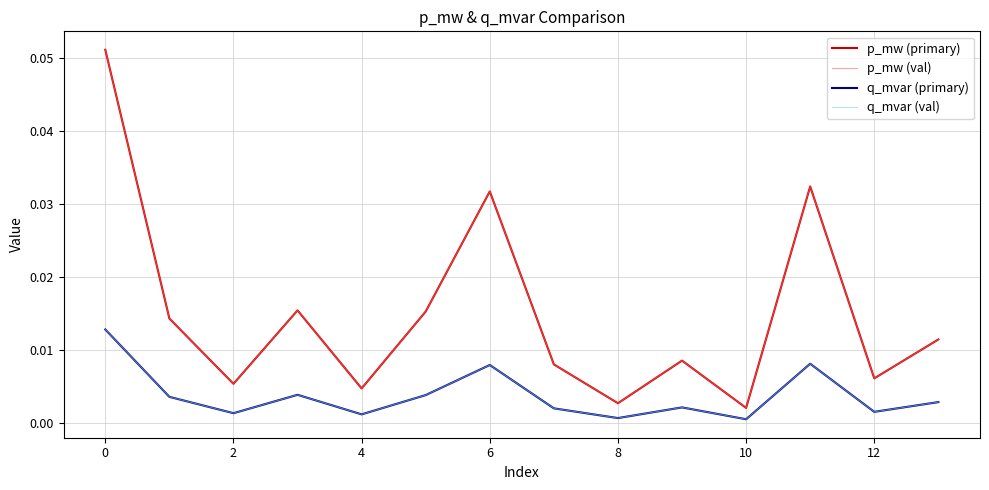

Does the chart have visible grid lines?

Yes